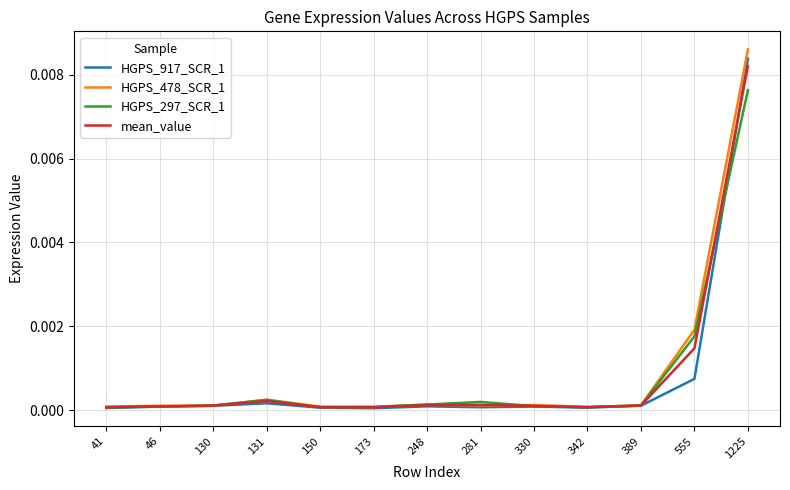

Is the value of HGPS_917_SCR_1 at 131 greater than the value of HGPS_297_SCR_1 at 555?

No